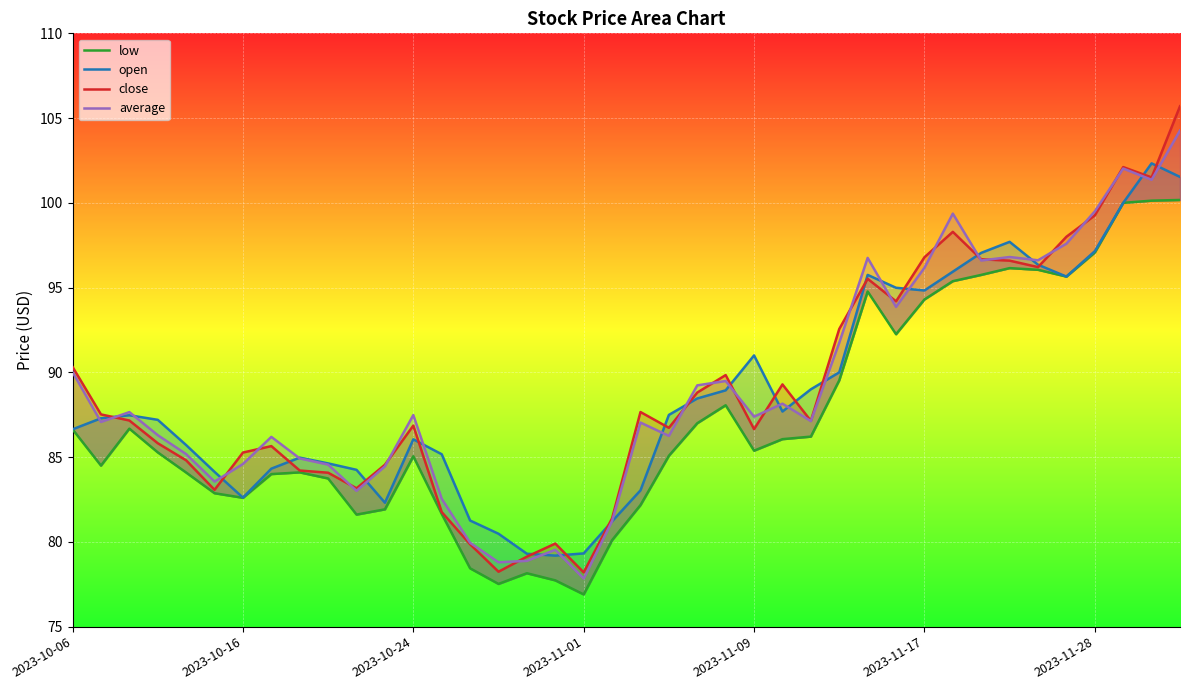

What is the total value across all series at 29?

375.3